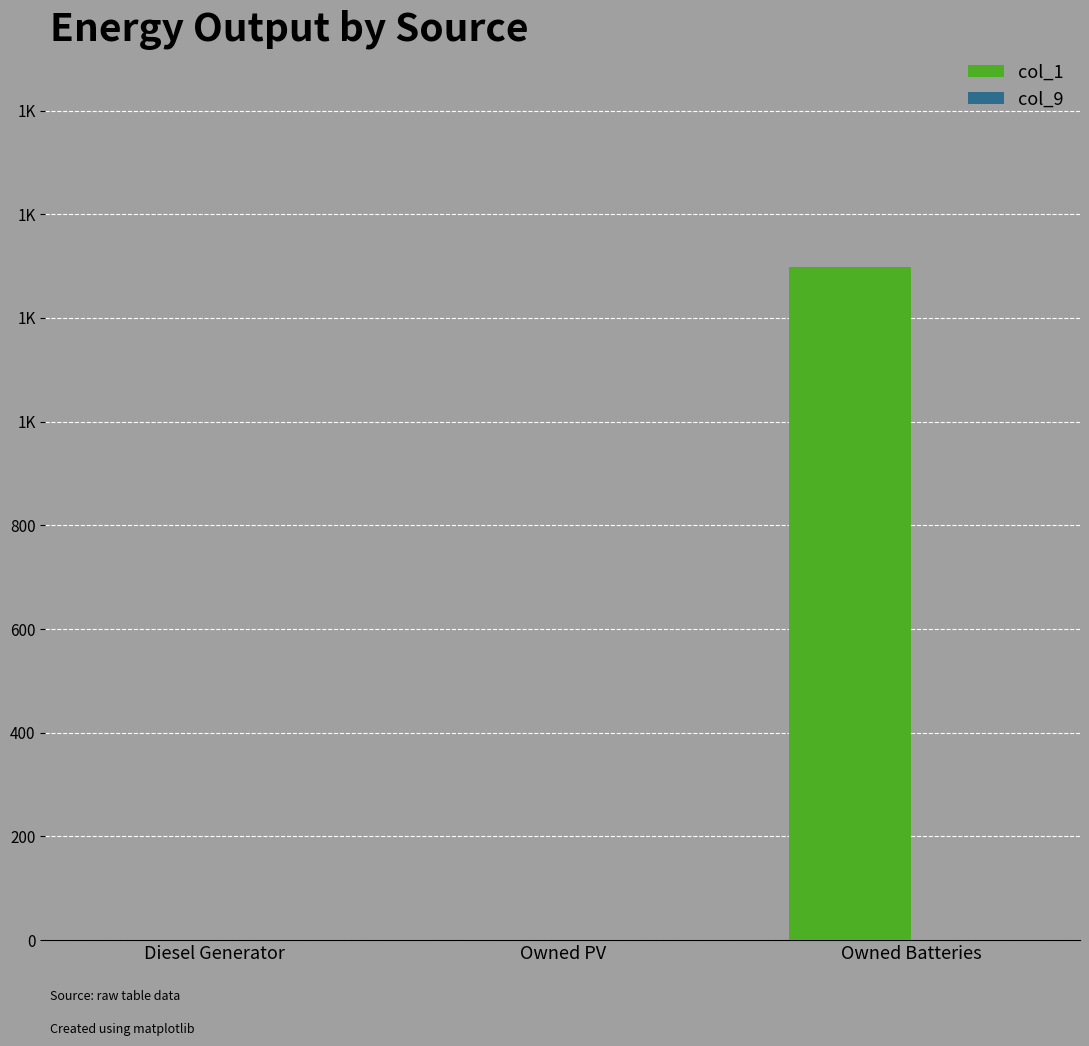

What is the label of the 2nd bar from the left?

Owned PV